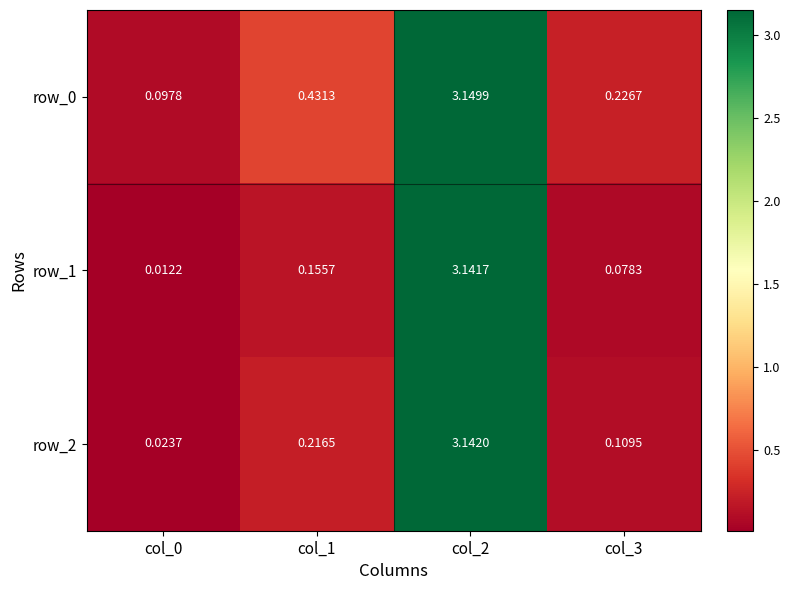

True or false: row_0 has a value of 0.2 at col_0.

False